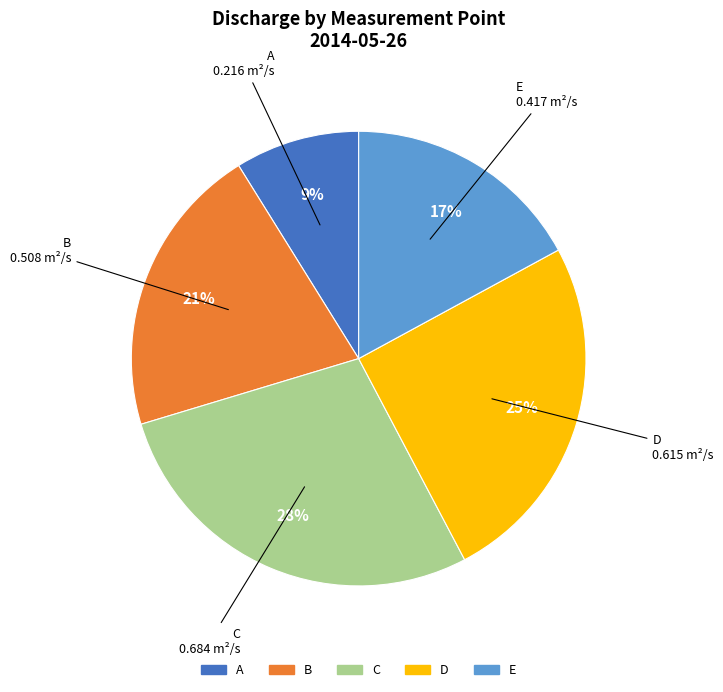

Is there a majority slice in this chart?

No